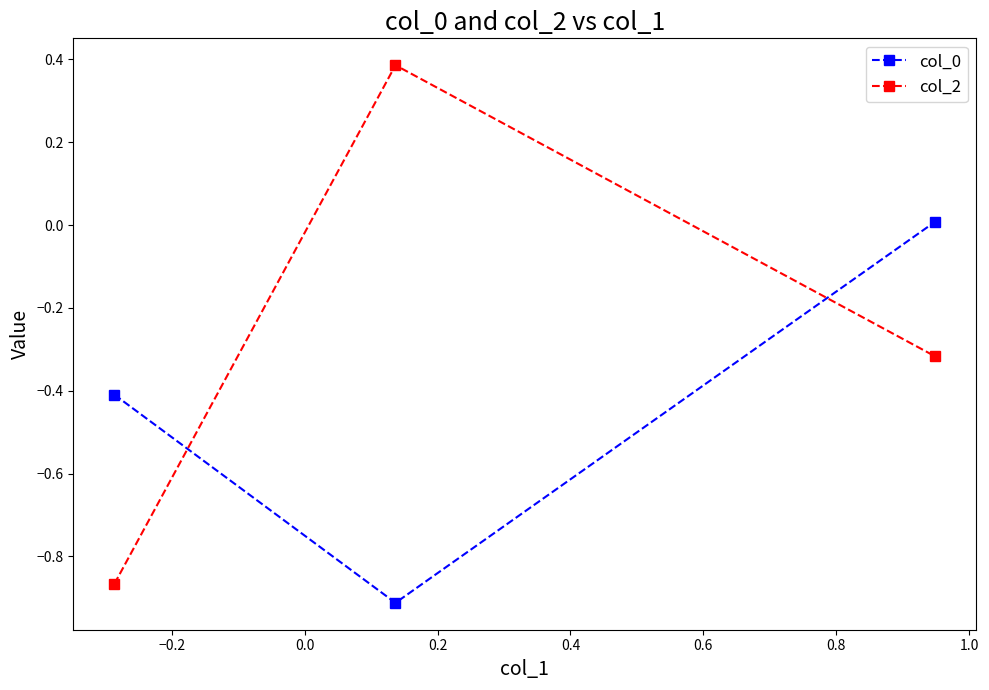

What is the sum of all col_2 values?

-0.8